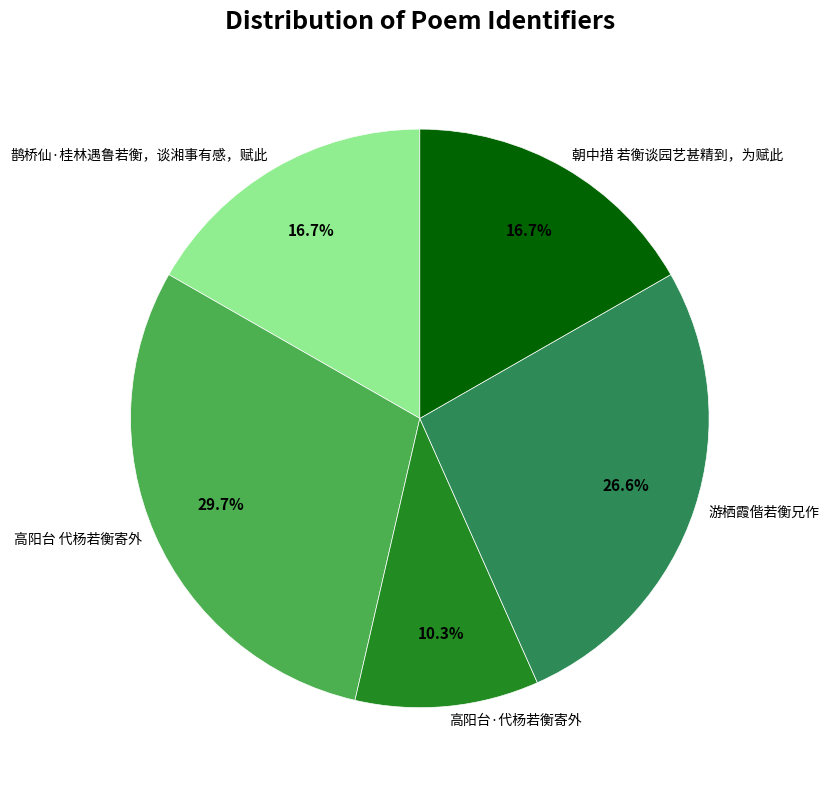

How many slices are in this pie chart?

5